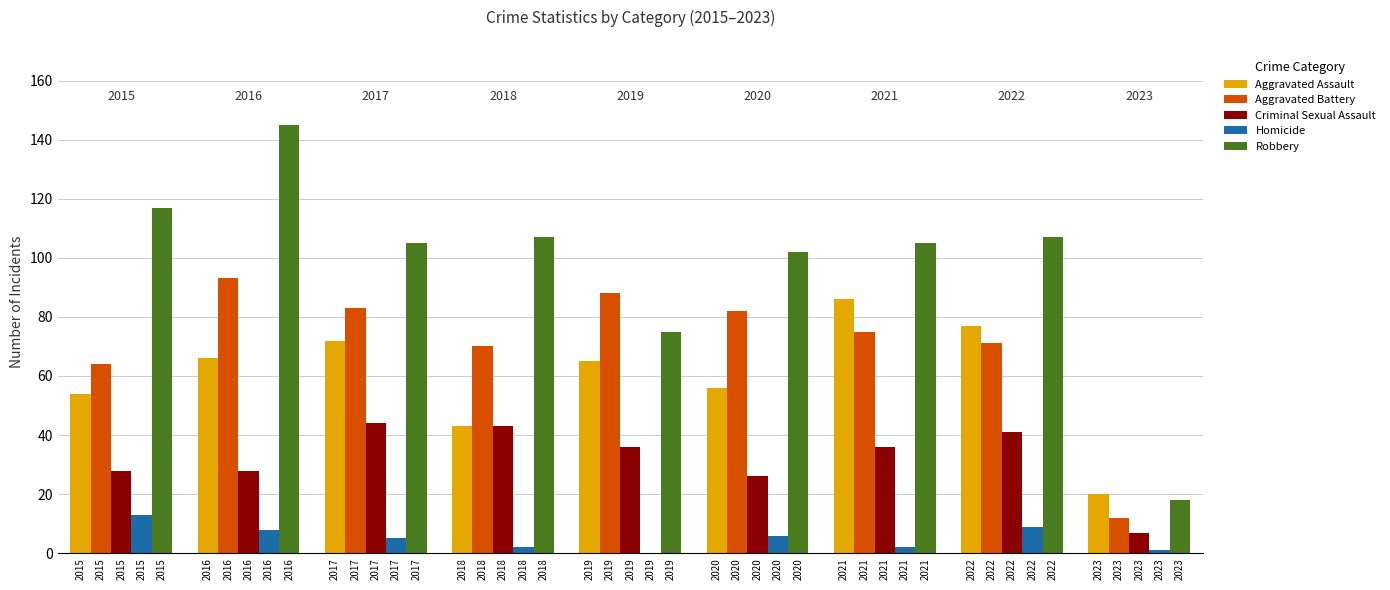

Which series changed the most between 2022 and 2023?

Robbery